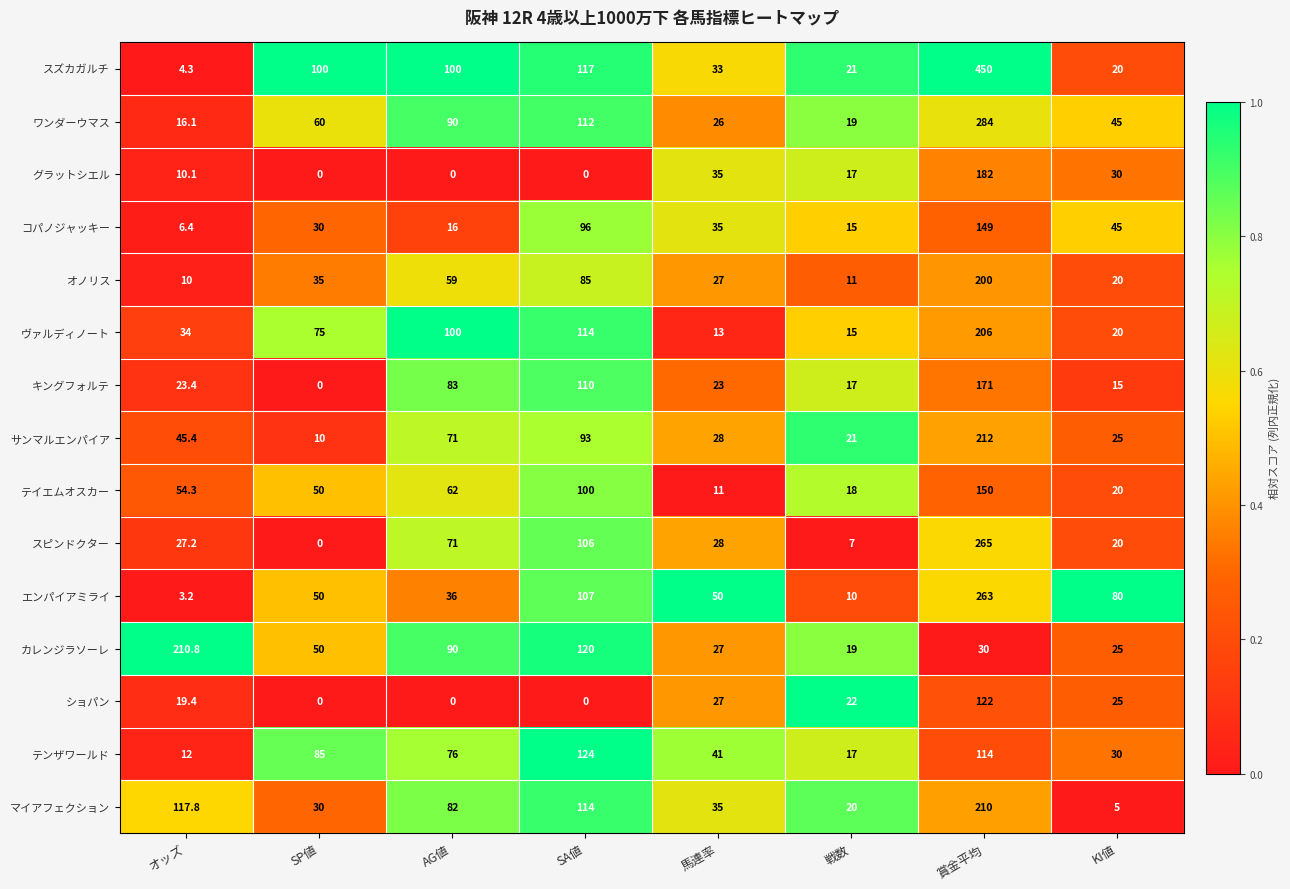

What is the maximum value for エンパイアミライ?

263.0